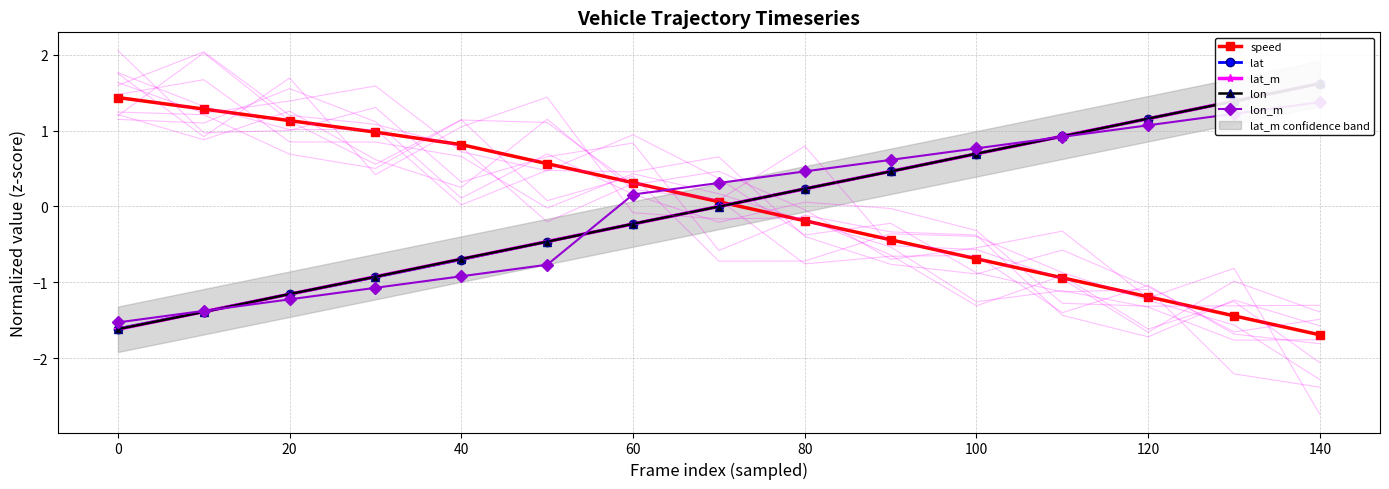

At how many categories does at least one series exceed 0?

15